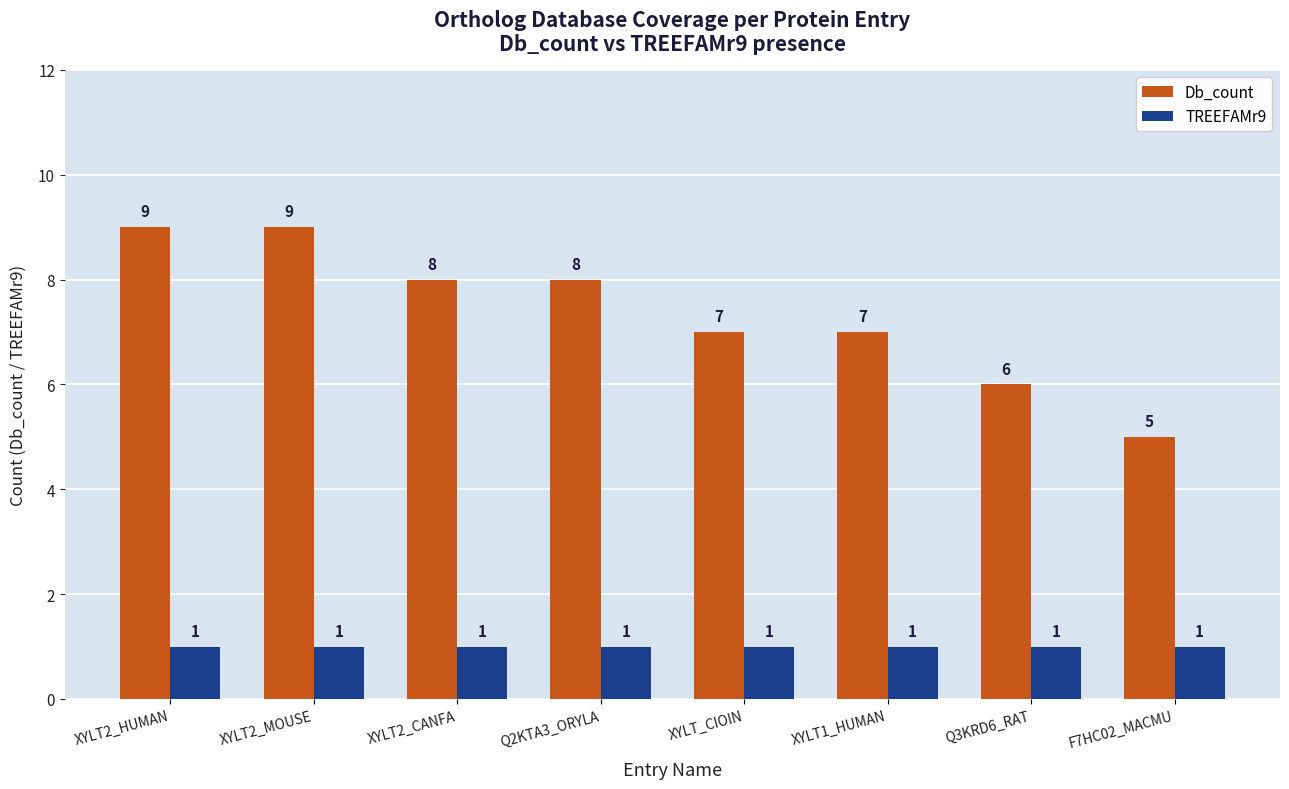

Is it true that Db_count equals 8 at Q2KTA3_ORYLA?

True